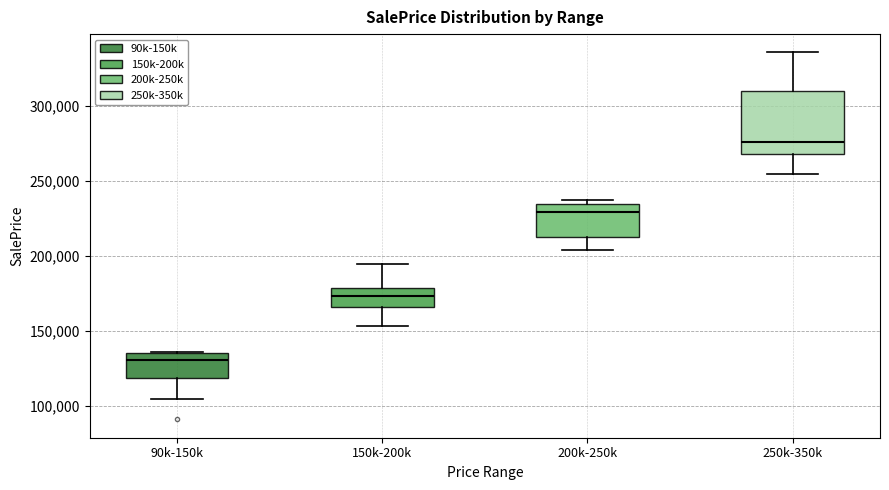

Where does the lower whisker of the box for 150k-200k end on the y-axis? The values are not printed on the chart, so give them approximately, as read against the axis.

155000